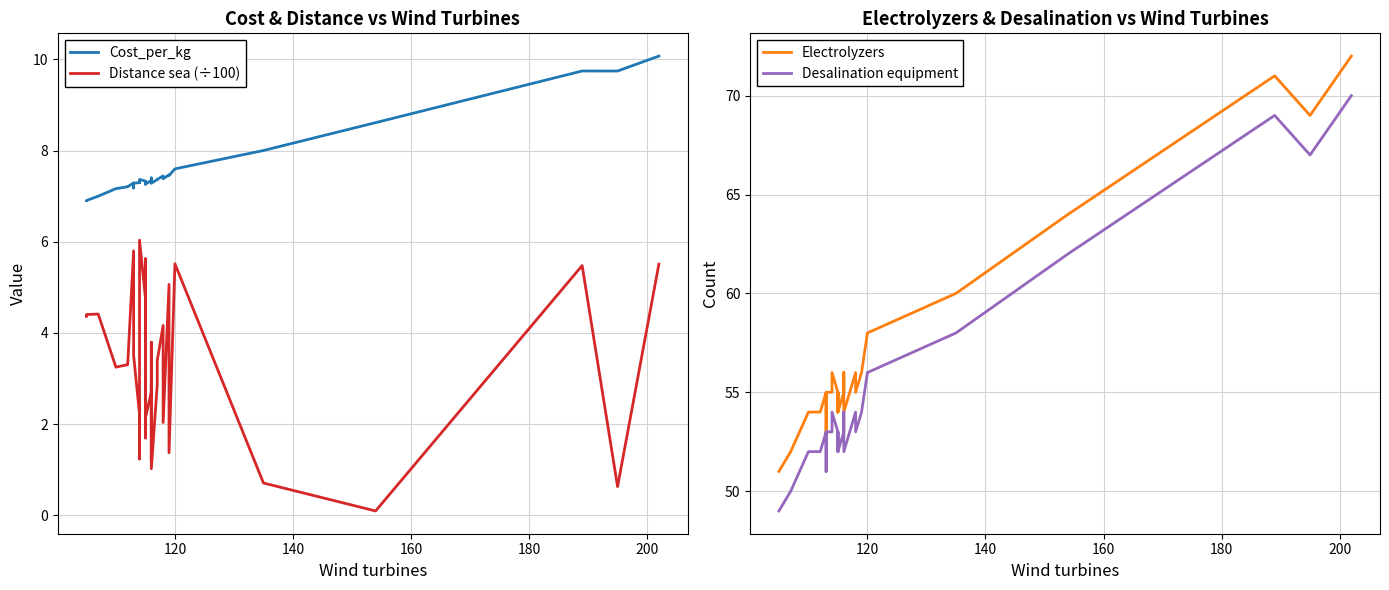

What is the average value of the Cost_per_kg series?

7.6